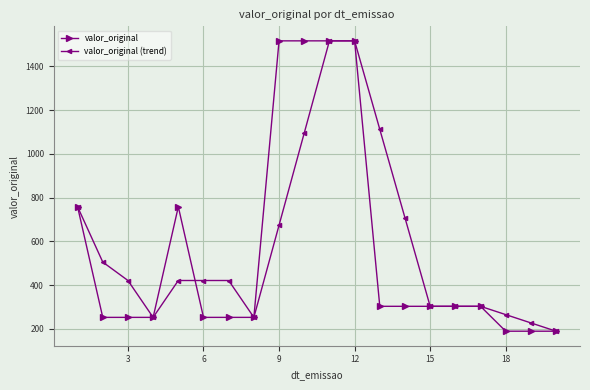

What is the difference between the maximum and minimum values in the valor_original series?

1327.4